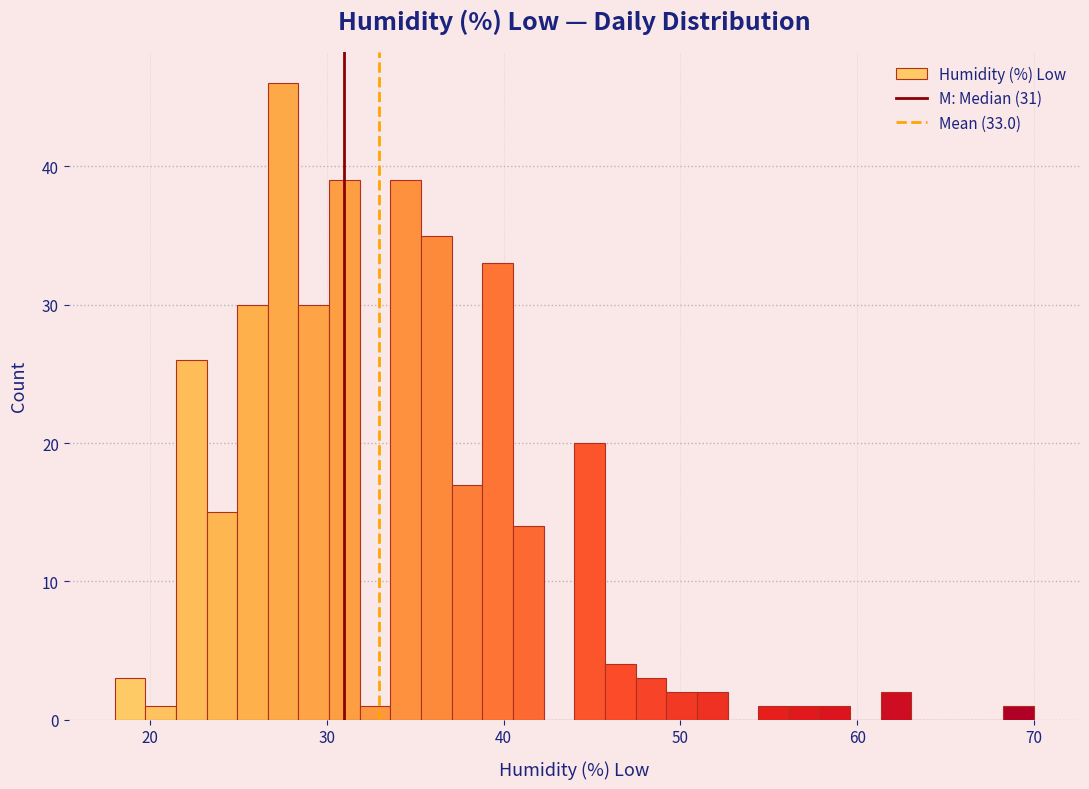

Read against the x-axis, roughly where is the centre of the tallest bar?

28